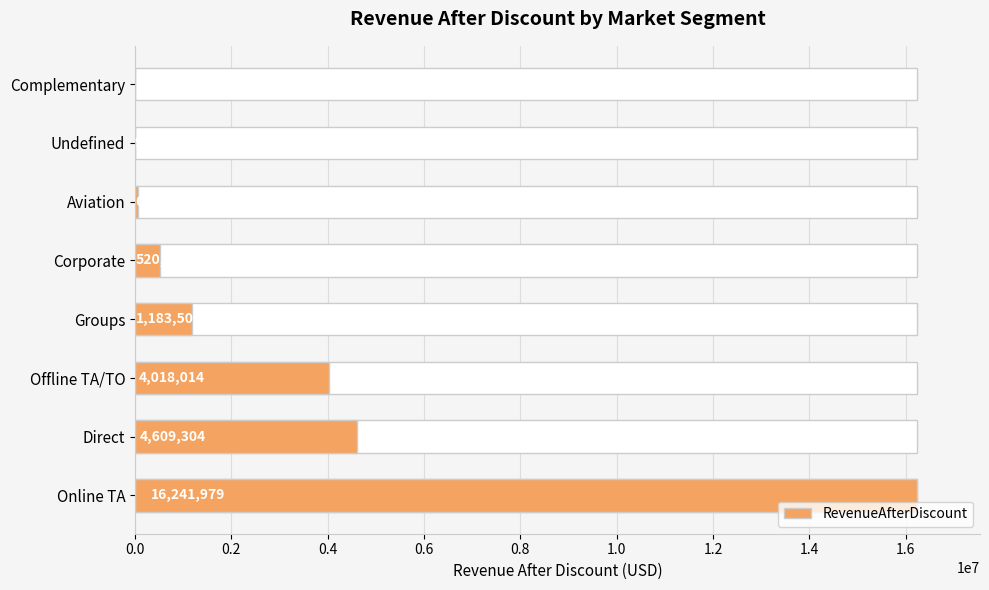

What is the difference between the second highest and minimum values?

4609304.3